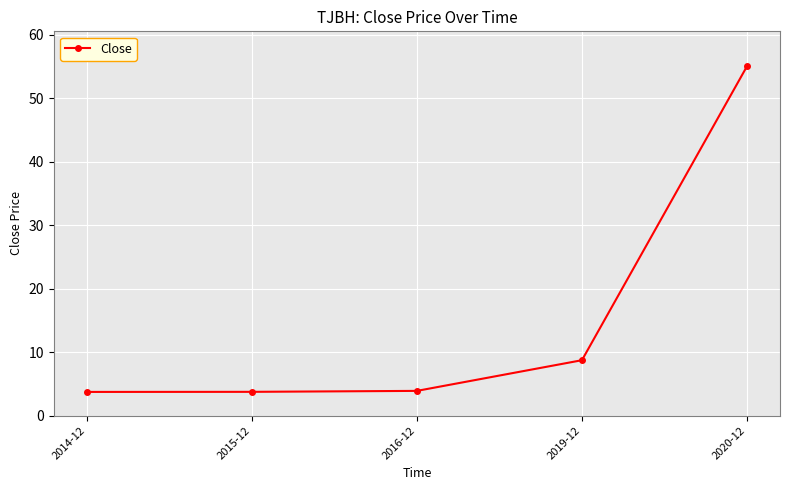

What is the maximum value shown in the chart?

55.0